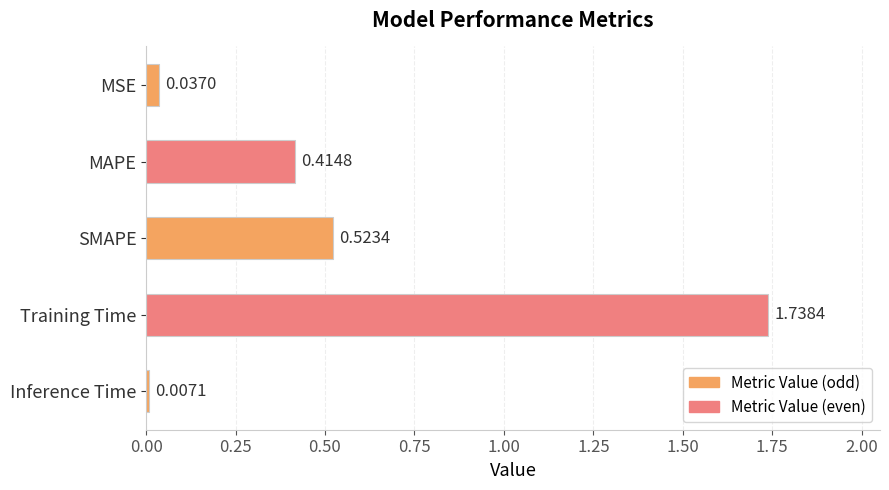

Are the bars grouped side by side (vs. stacked)?

No